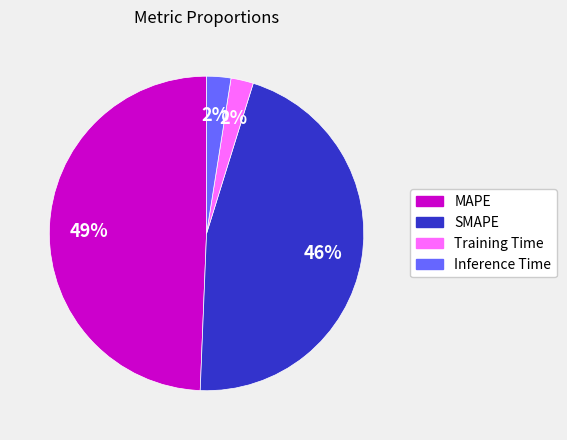

What is the ratio of the value at MAPE to the value at SMAPE?

1.1